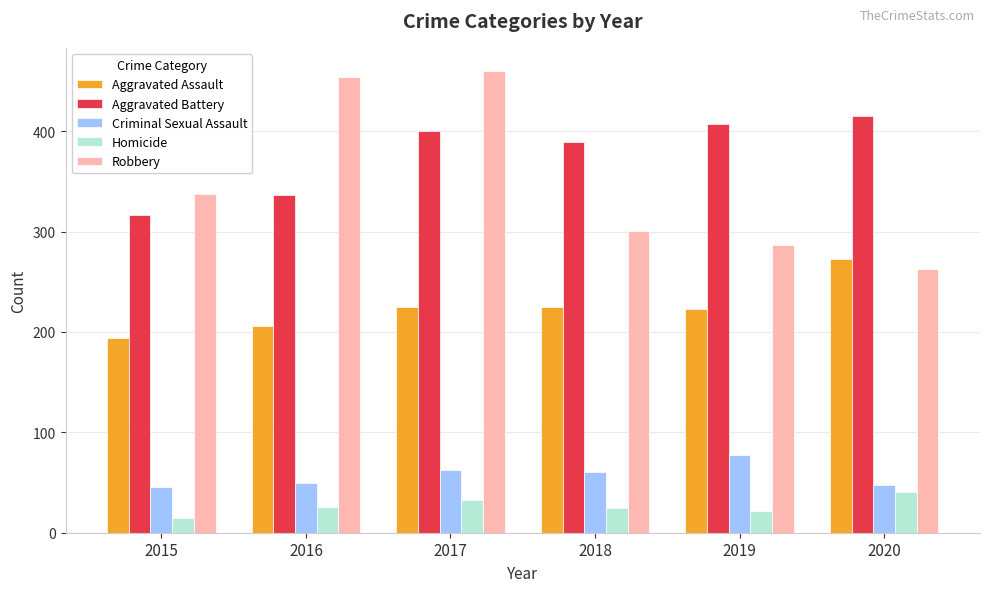

The Aggravated Assault series shows 223 at 2019. True or false?

True